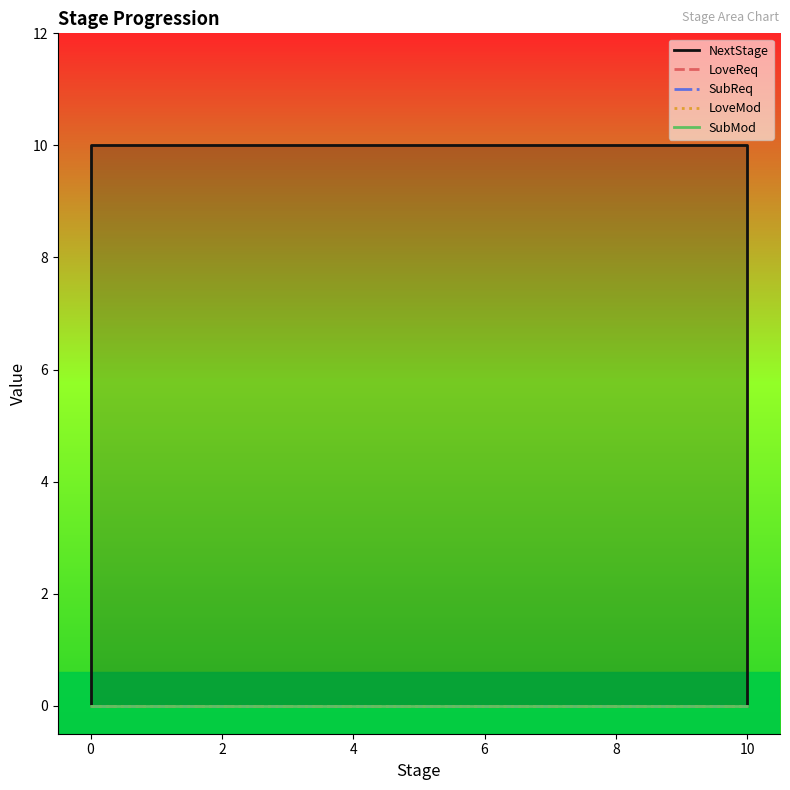

Is the value of LoveMod at 10 greater than the value of LoveReq at 10?

No